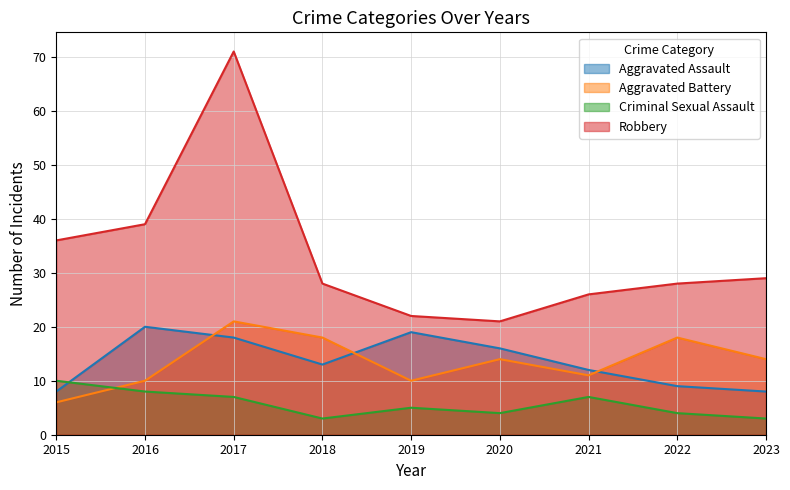

Which series has the largest total across all categories?

Robbery